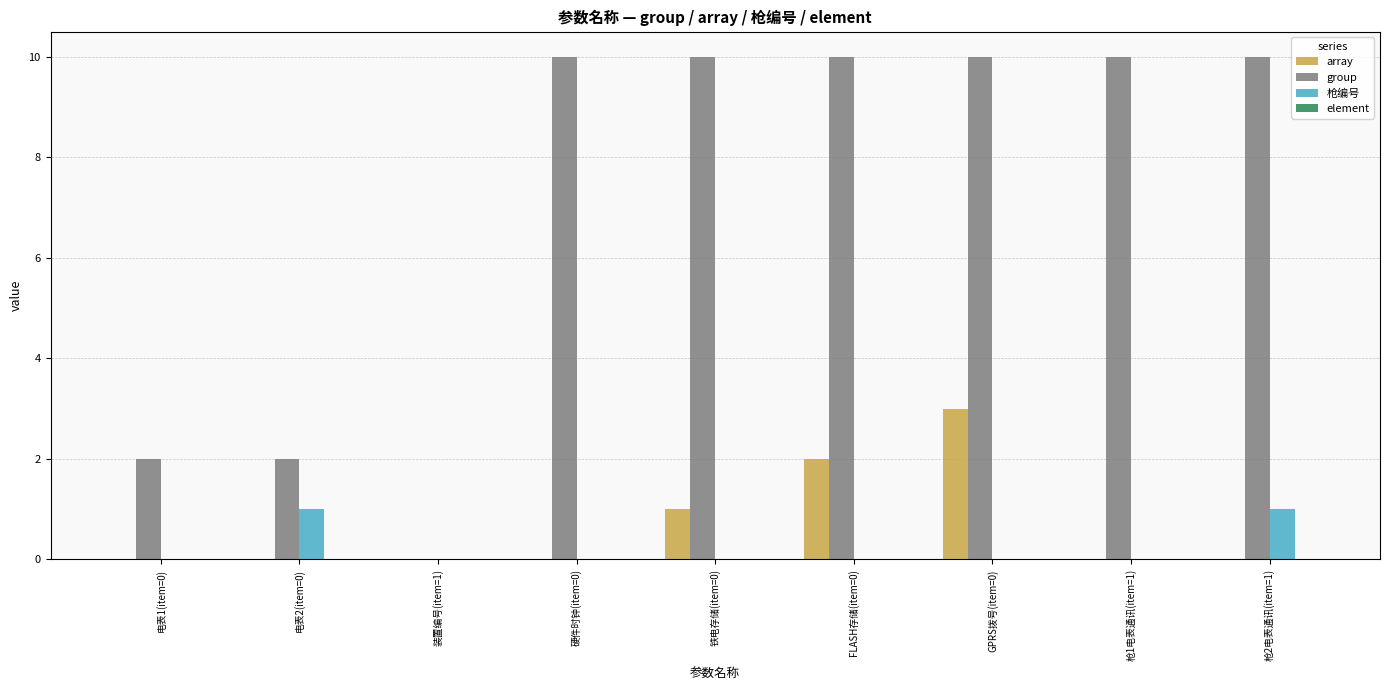

What is the maximum value for array?

3